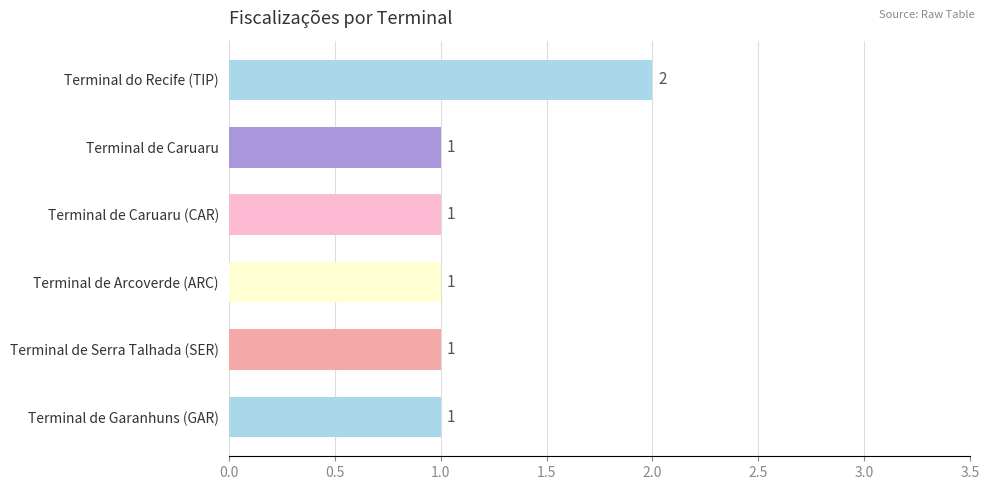

Approximately how many times larger is the value at Terminal de Garanhuns (GAR) compared to Terminal de Caruaru (CAR)?

1.0